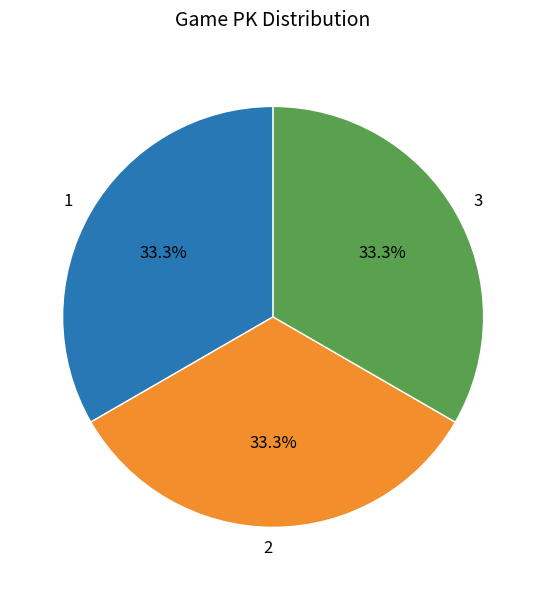

How many slices are in this pie chart?

3